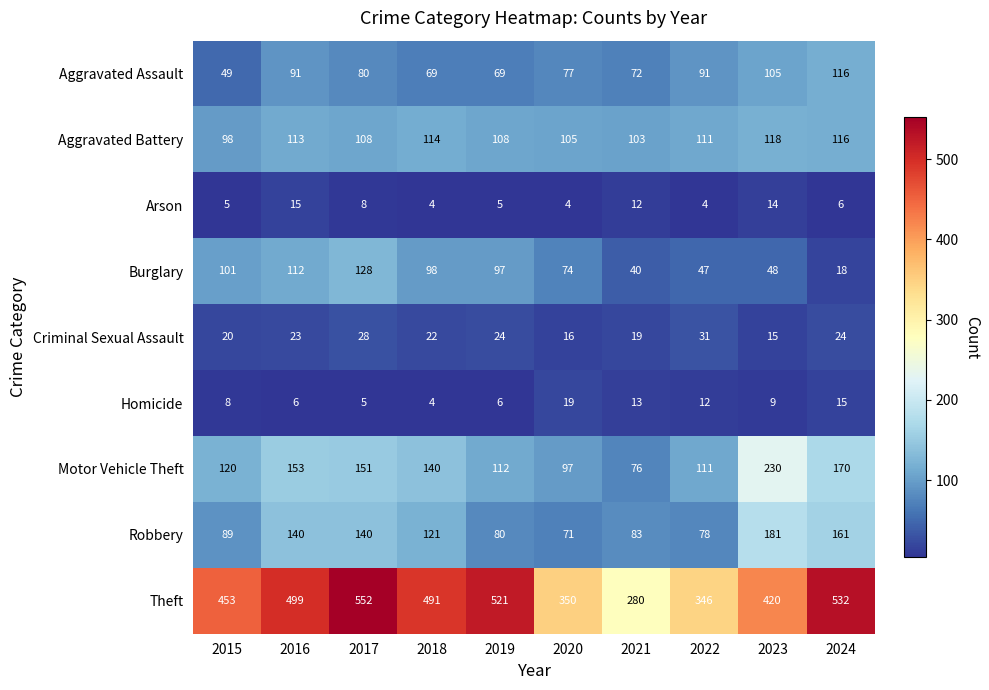

Count the number of categories in the chart.

10